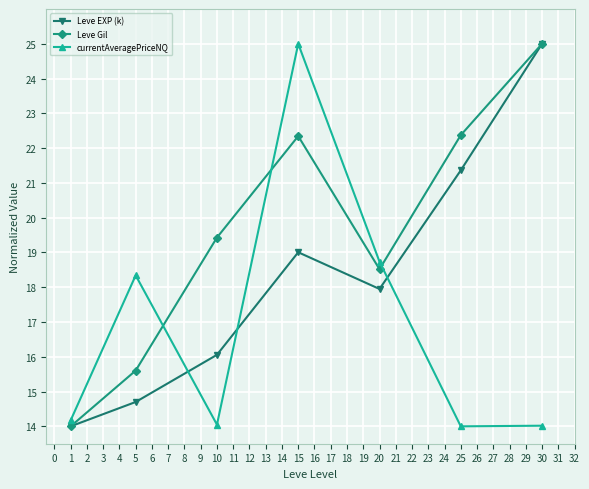

True or false: Leve Gil and currentAveragePriceNQ cross at least once.

True